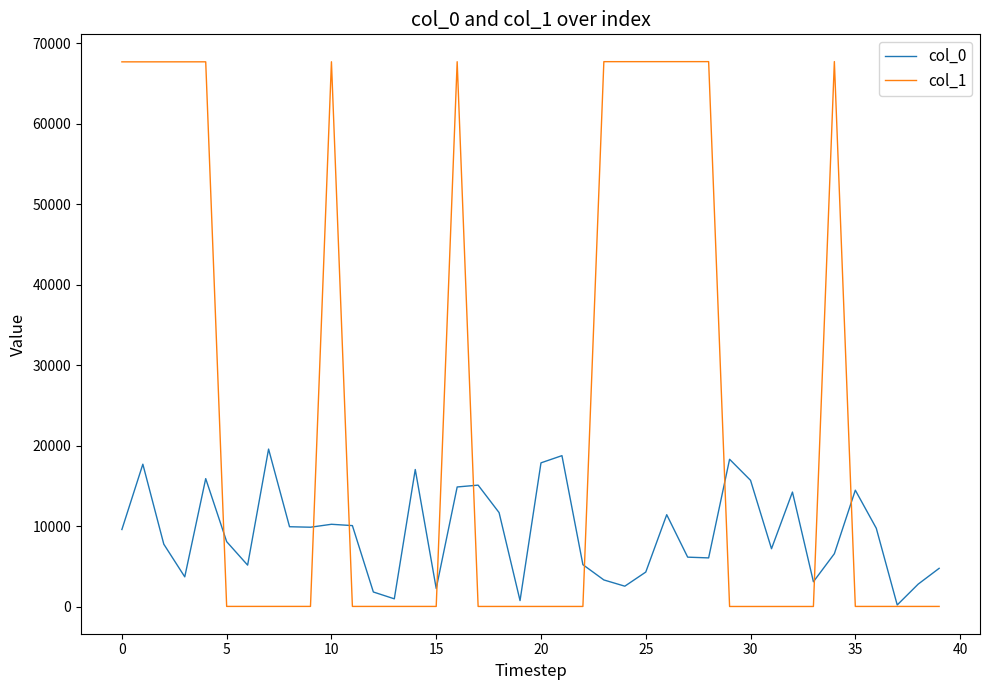

Count the number of categories in the chart.

40